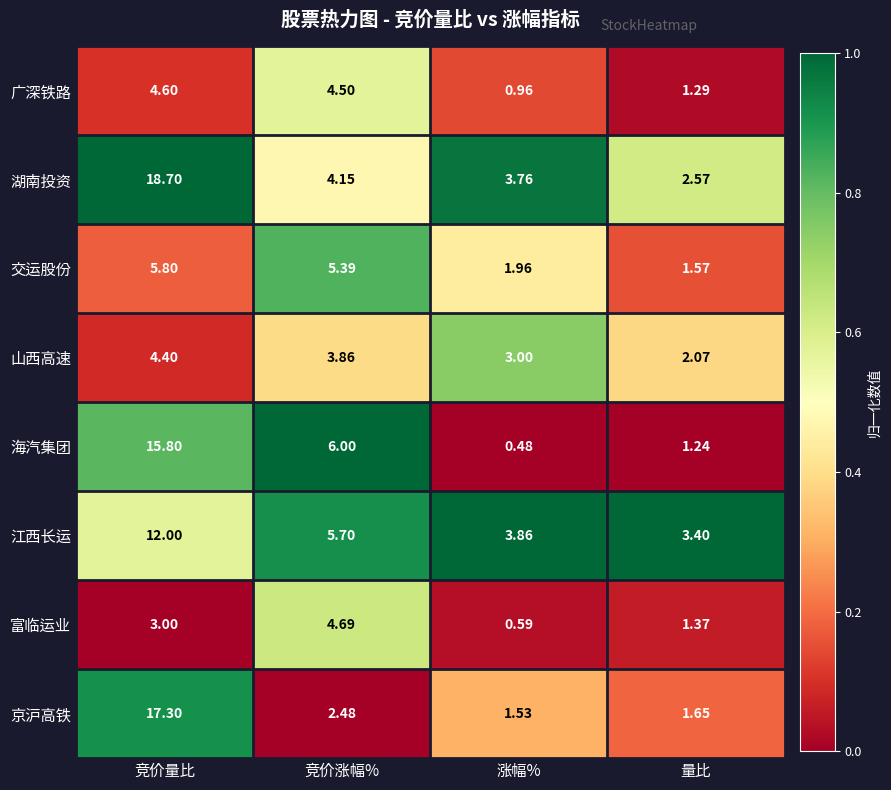

Which category has the lowest value in the 京沪高铁 series?

涨幅%